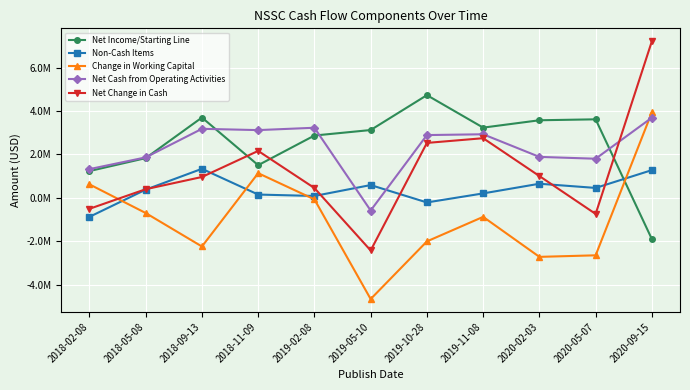

In Net Income/Starting Line, how many points are higher than both neighbors (excluding endpoints)?

3